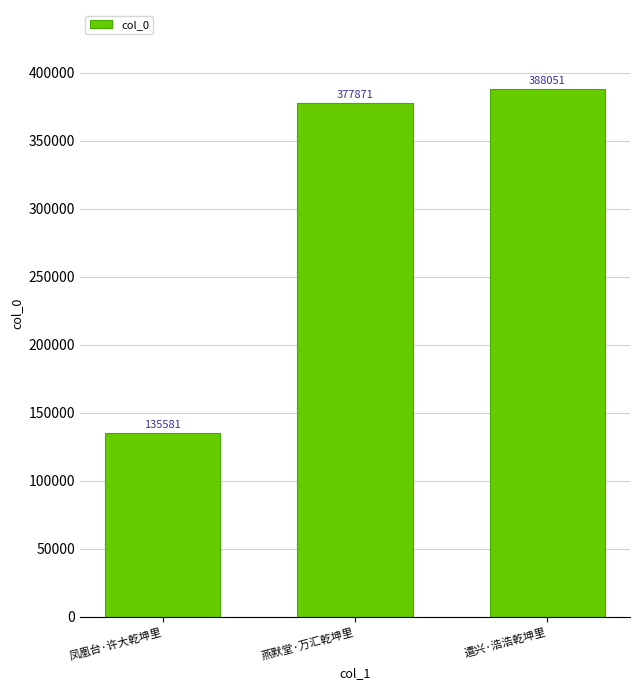

The chart shows a value of 388051 at 遣兴·浩浩乾坤里. True or false?

True